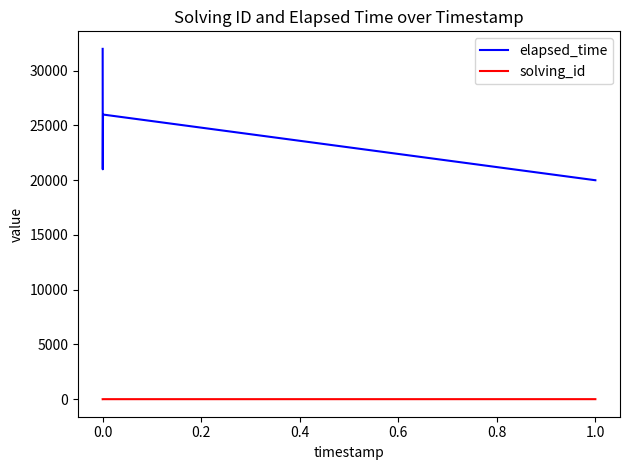

True or false: solving_id and elapsed_time intersect in this chart.

False